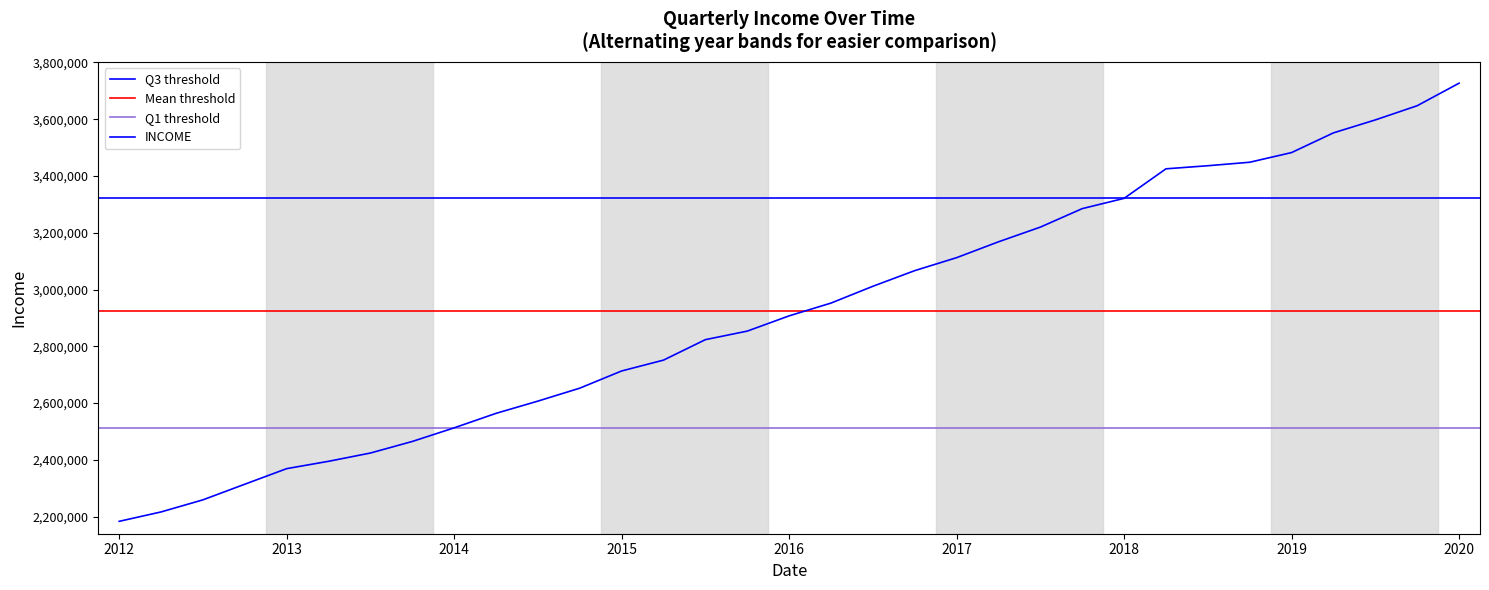

What is the label of the 15th point from the left?

2015/09/30